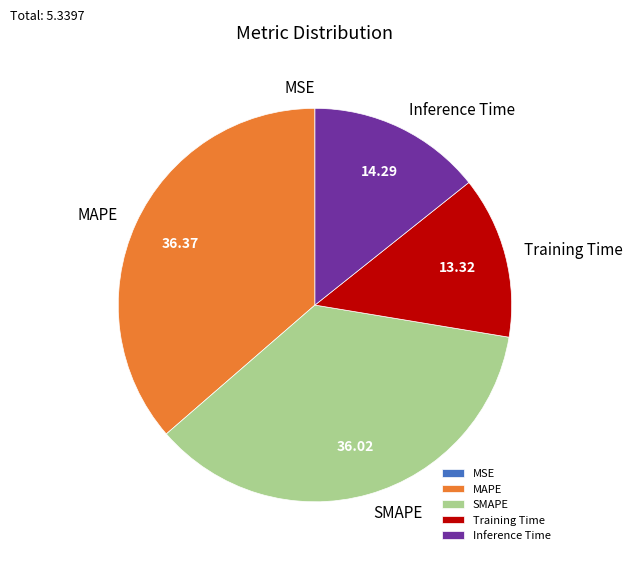

Which has a higher value, Training Time or Inference Time?

Inference Time